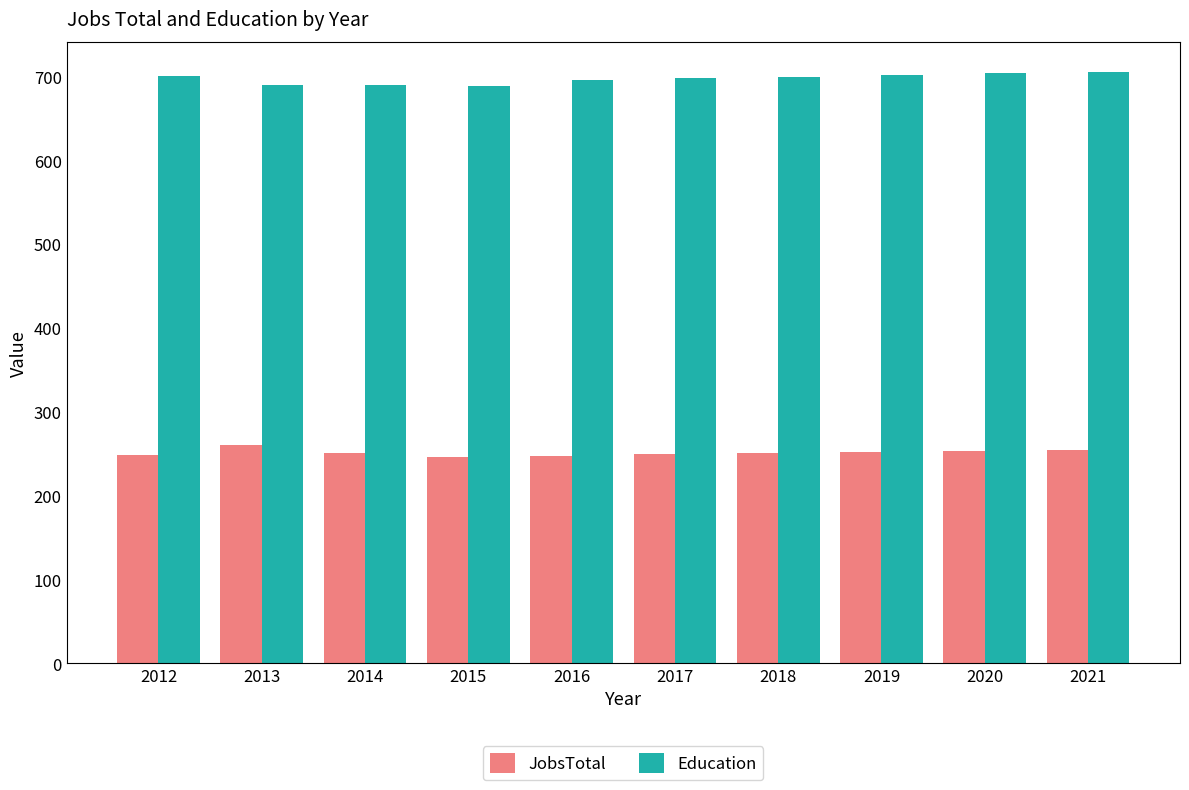

How many bars are there in each group?

2